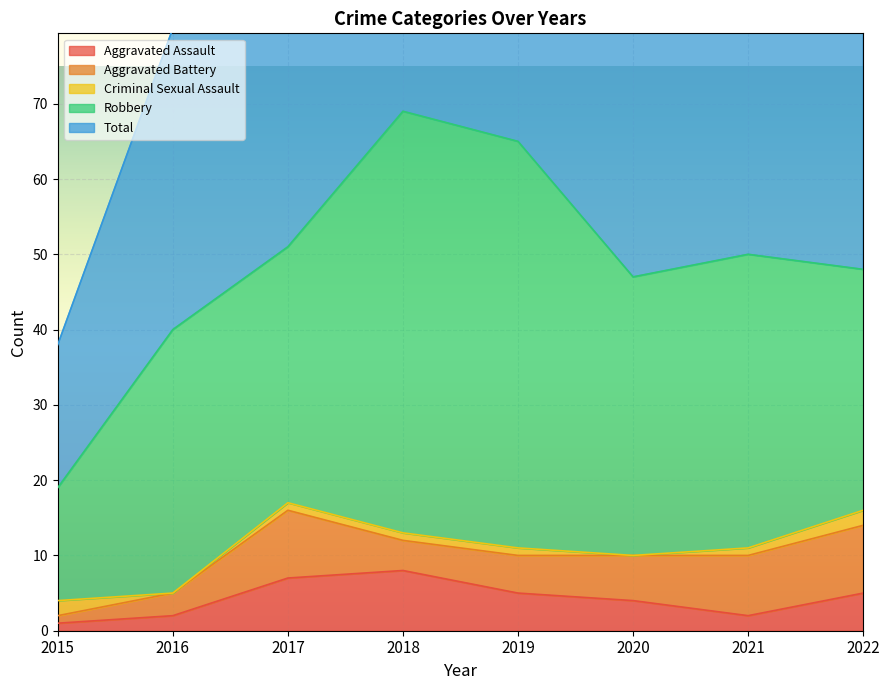

True or false: Aggravated Assault has a value of 8 at 2018.

True